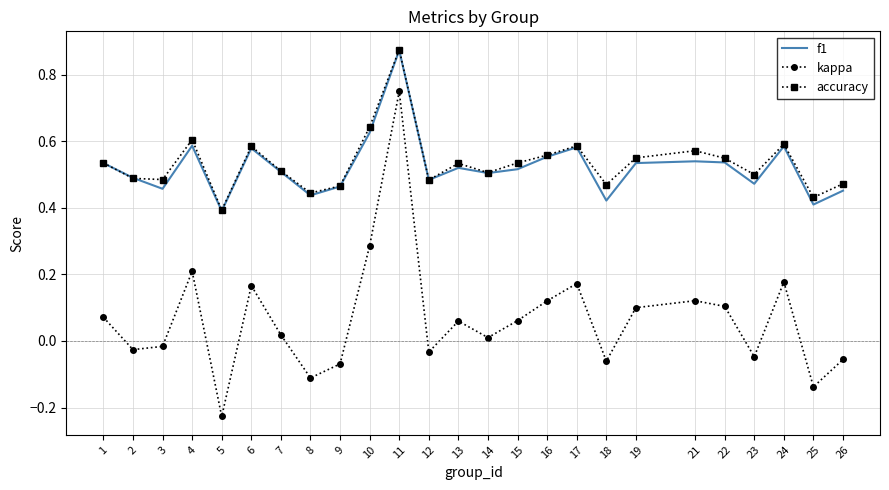

Which label corresponds to the smallest value in the chart?

5